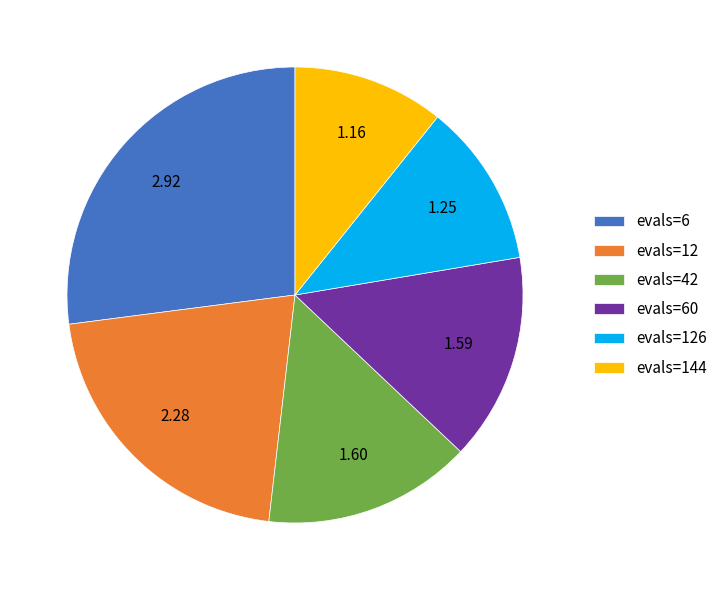

Which has a higher value, evals=12 or evals=6?

evals=6